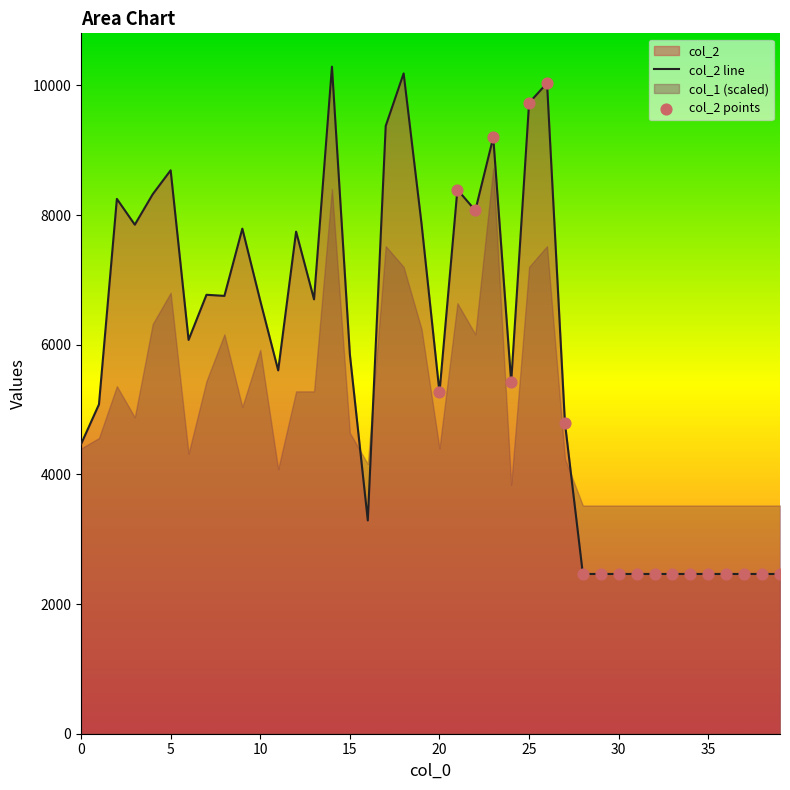

What is the ratio of the value at 28 to the value at 29?

1.0